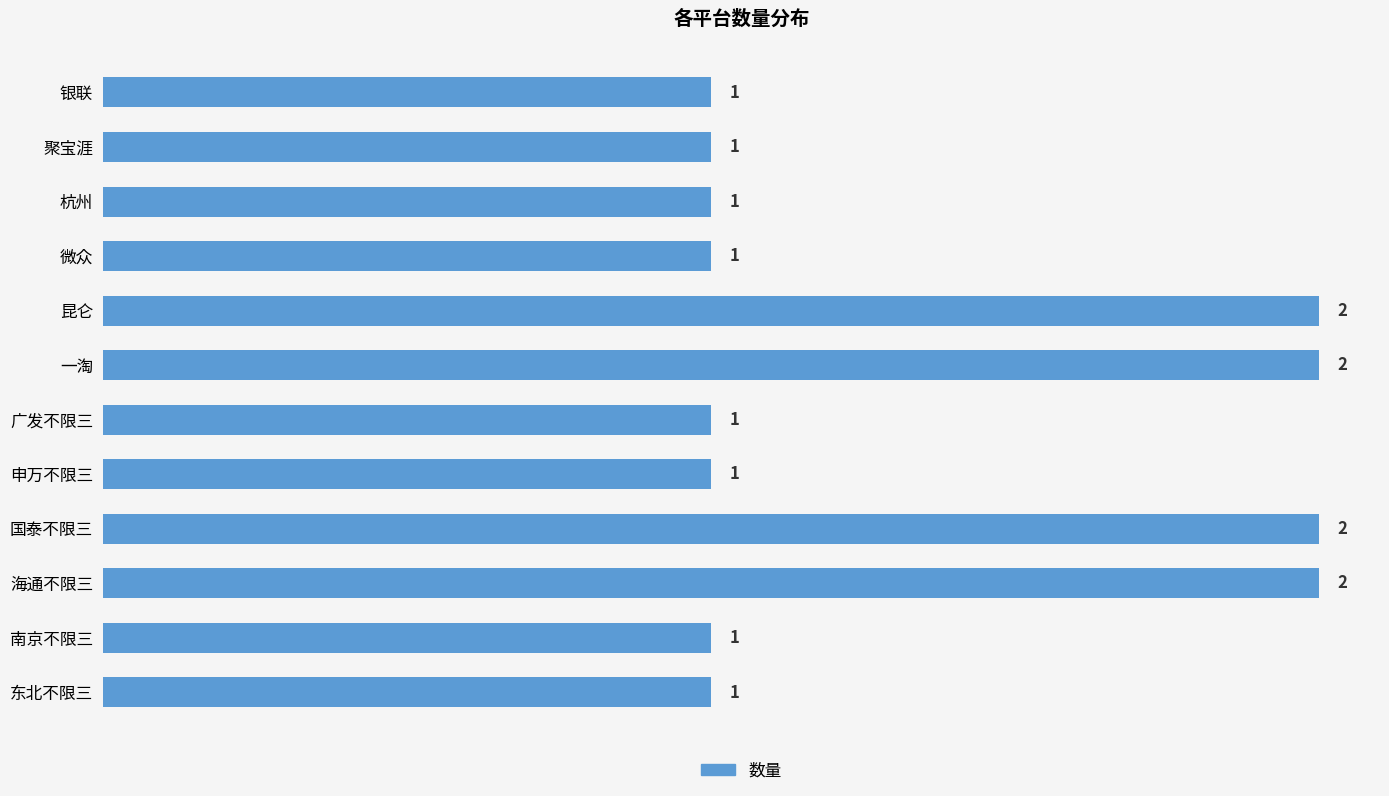

The value at 国泰不限三 is 3. True or false?

False